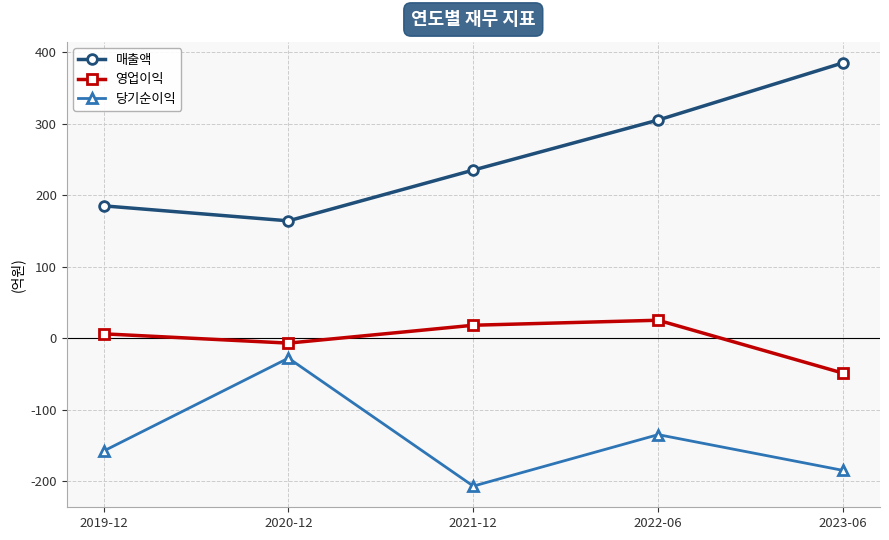

True or false: 당기순이익 and 영업이익 intersect in this chart.

False